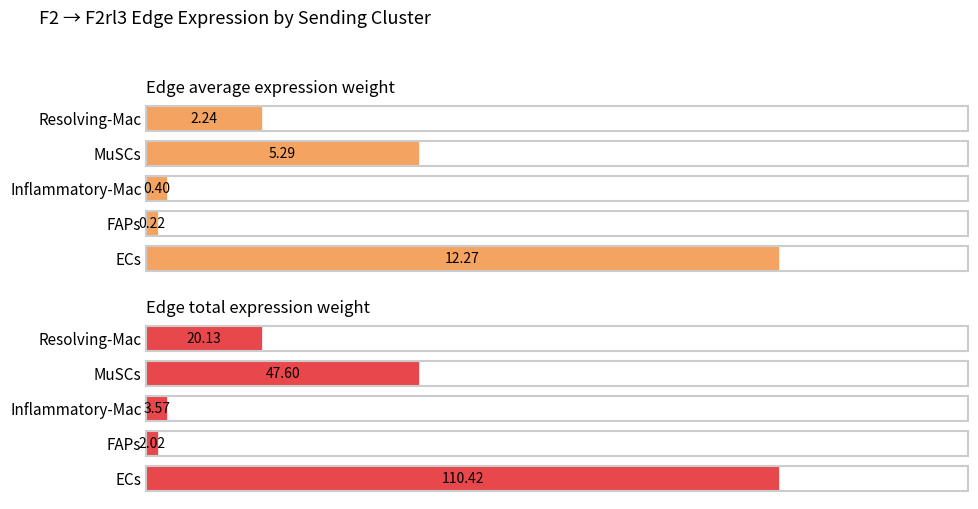

Reading left to right, list all the values displayed in this chart.

Edge average expression weight: 12.3	0.2	0.4	5.3	2.2
Edge total expression weight: 110.4	2.0	3.6	47.6	20.1